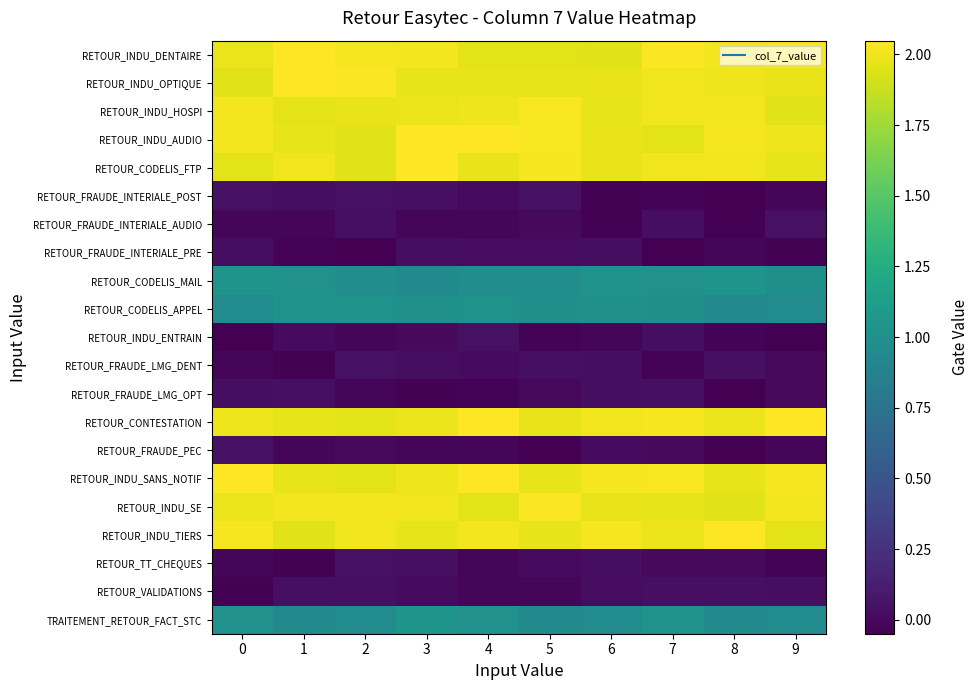

At which category is the sum across all series the highest?

3